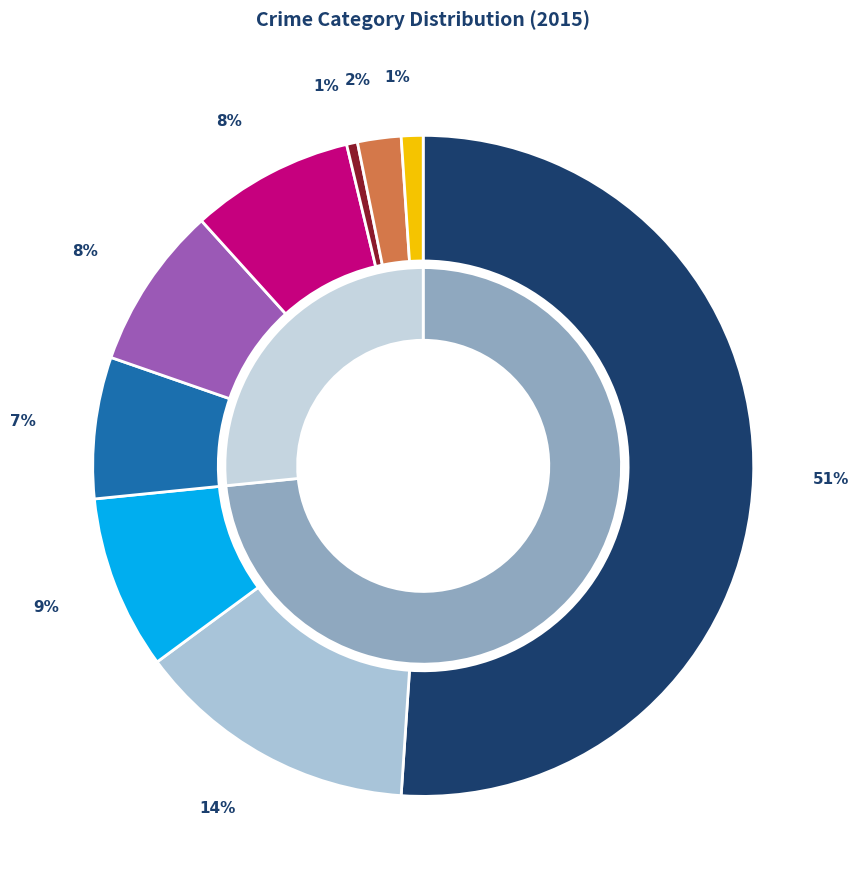

Which category has the smallest portion of the pie?

Arson